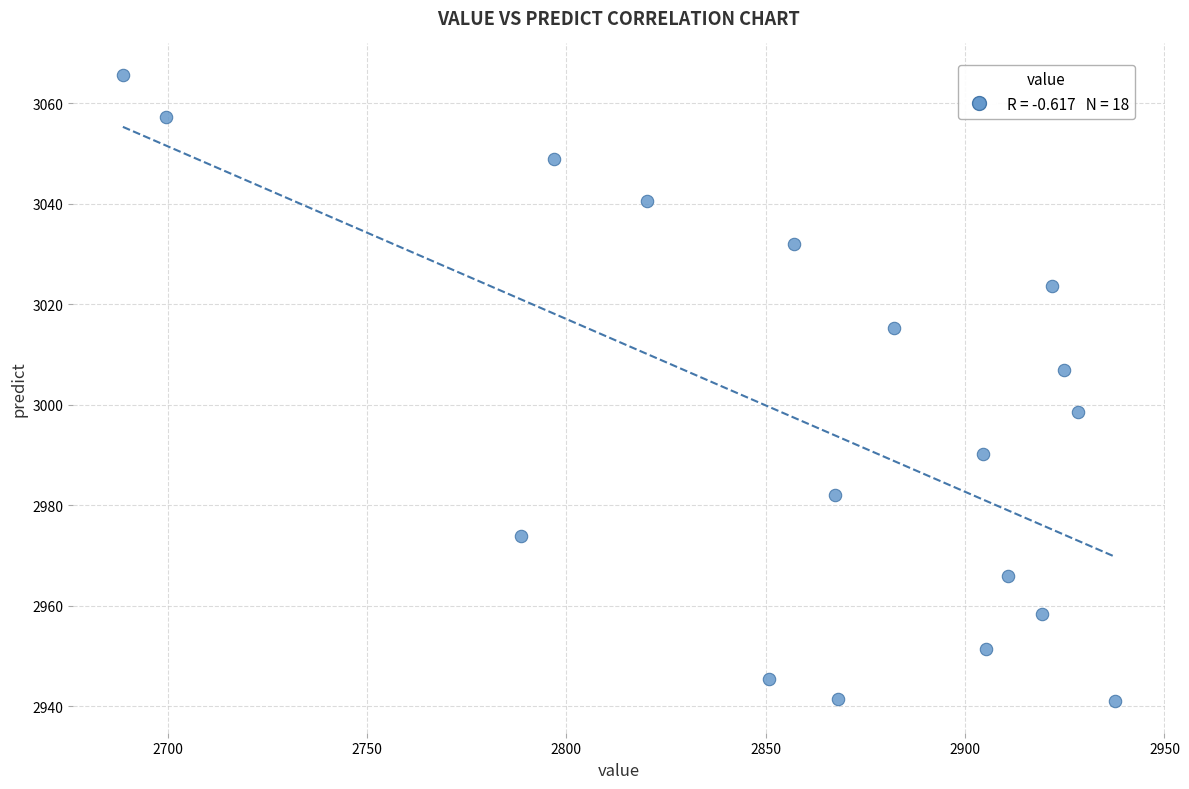

What is the range of Y values (max minus min)?

124.7